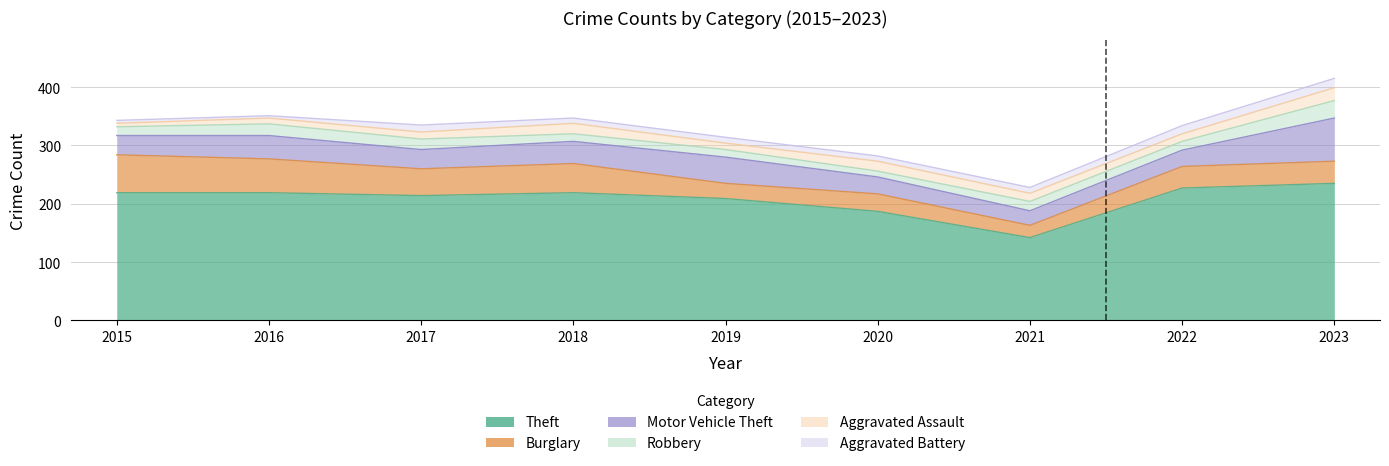

What is the sum of all Motor Vehicle Theft values?

345